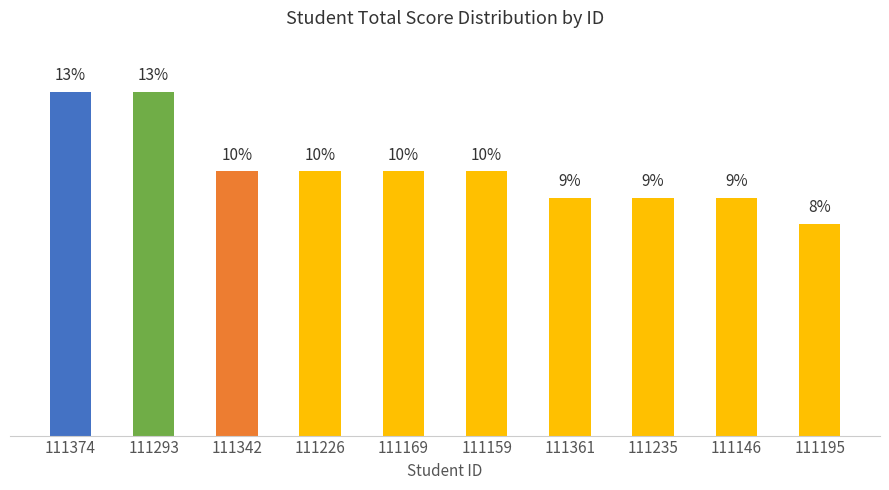

List the labels in order of value, smallest first.

111195, 111361, 111235, 111146, 111342, 111226, 111169, 111159, 111374, 111293